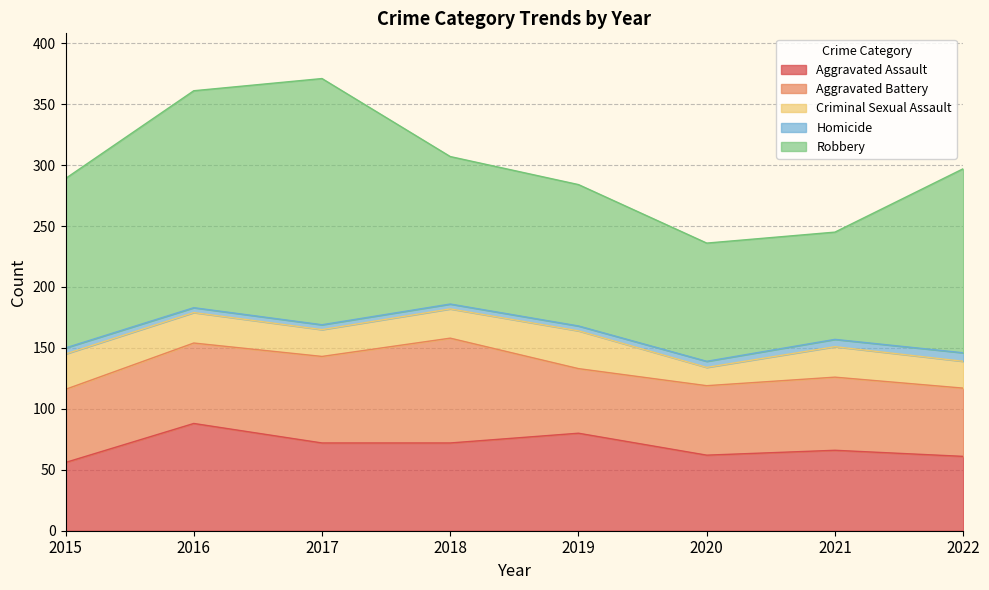

True or false: Criminal Sexual Assault and Homicide cross at least once.

False